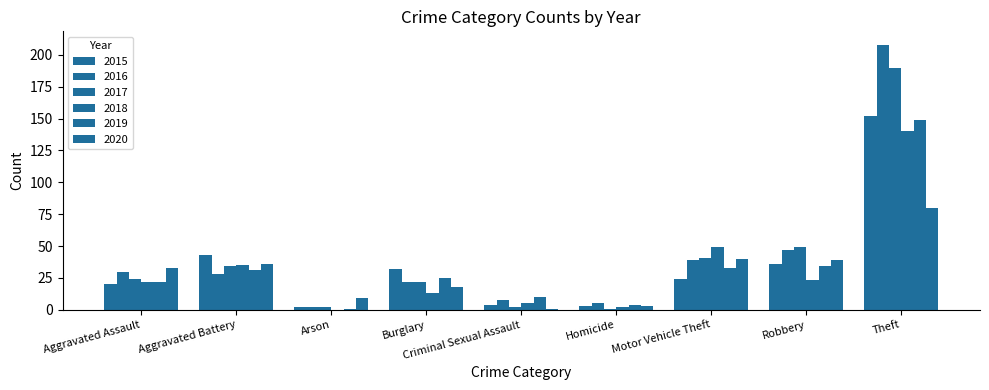

Which series has the largest total across all categories?

2016